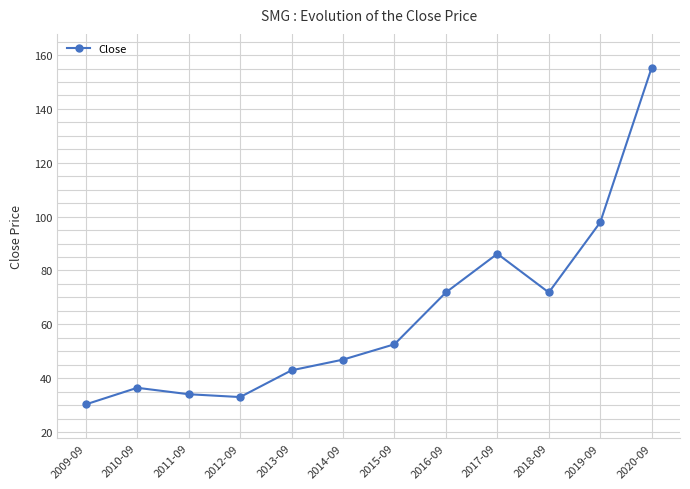

What is the sum of all values?

759.2